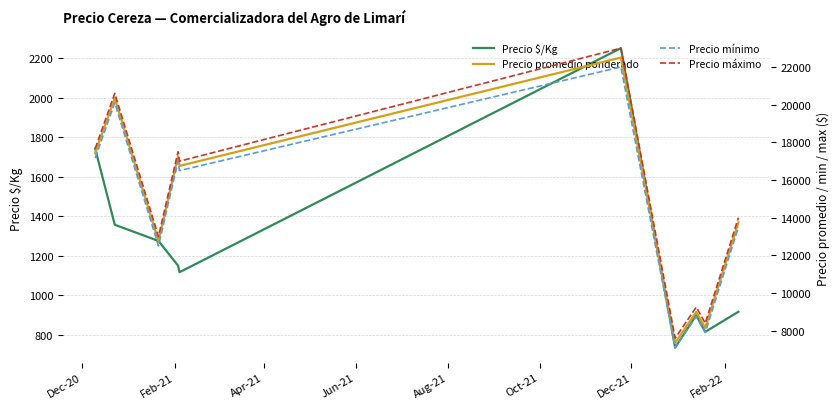

What is the minimum value for Precio $/Kg?

735.0